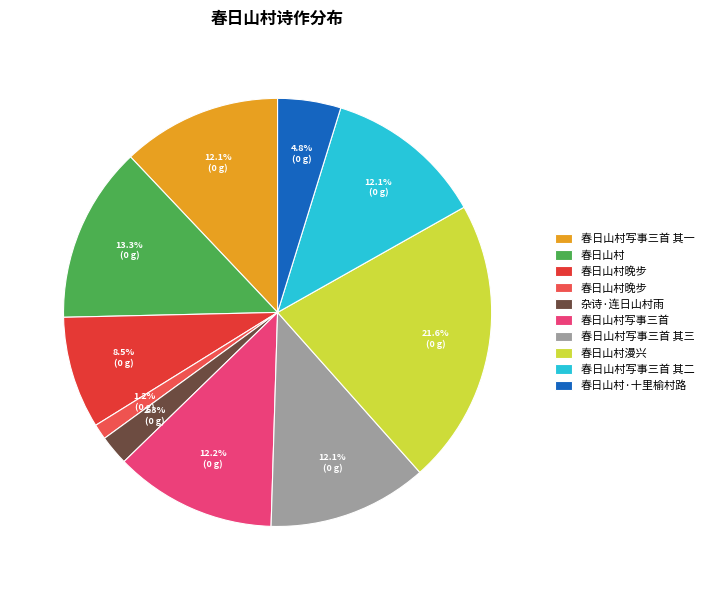

Count the number of slices in the pie.

10